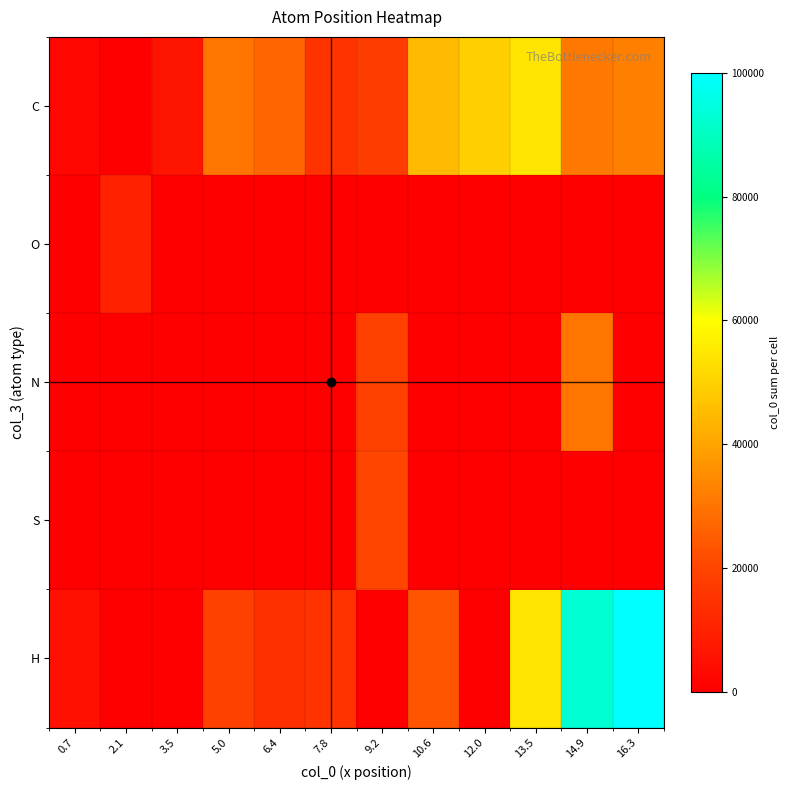

Reading right to left, transcribe all the data shown in this chart.

C: 16.3=32227.1	14.9=31202.0	13.5=54078.9	12.0=49406.4	10.6=44722.2	9.2=17862.1	7.8=14899.5	6.4=26892.6	5.0=30462.2	3.5=6172.6	2.1=0.0	0.7=2330.7
O: 16.3=0.0	14.9=0.0	13.5=0.0	12.0=0.0	10.6=0.0	9.2=0.0	7.8=0.0	6.4=0.0	5.0=0.0	3.5=0.0	2.1=9919.7	0.7=0.0
N: 16.3=0.0	14.9=30266.9	13.5=0.0	12.0=0.0	10.6=0.0	9.2=19120.6	7.8=0.0	6.4=0.0	5.0=0.0	3.5=0.0	2.1=0.0	0.7=0.0
S: 16.3=0.0	14.9=0.0	13.5=0.0	12.0=0.0	10.6=0.0	9.2=20049.7	7.8=0.0	6.4=0.0	5.0=0.0	3.5=0.0	2.1=0.0	0.7=0.0
H: 16.3=100000.0	14.9=92788.5	13.5=54218.3	12.0=0.0	10.6=23125.5	9.2=0.0	7.8=14852.5	6.4=14260.2	5.0=19017.0	3.5=0.0	2.1=0.0	0.7=4791.9